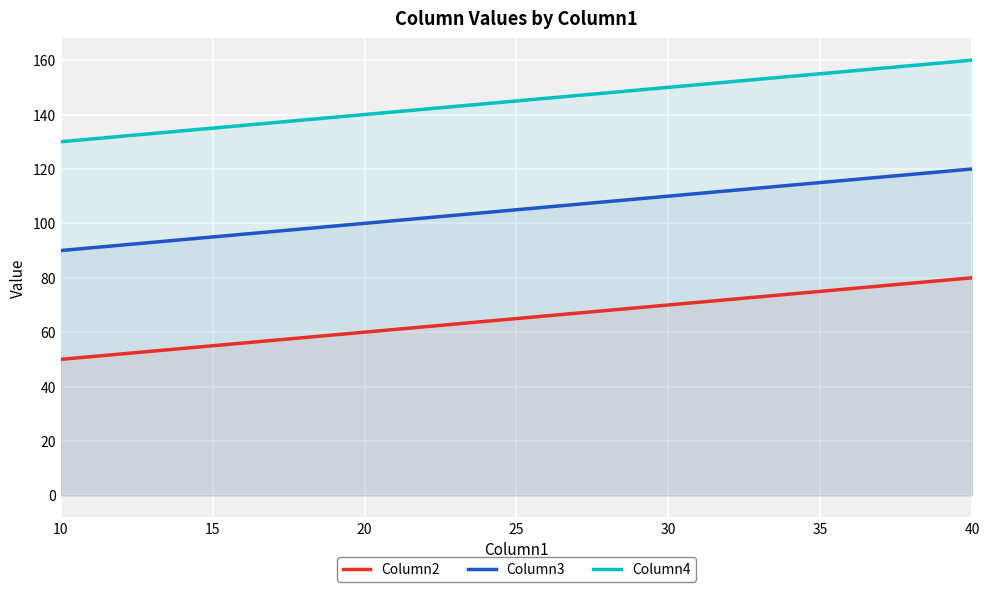

True or false: Column2 and Column4 cross at least once.

False